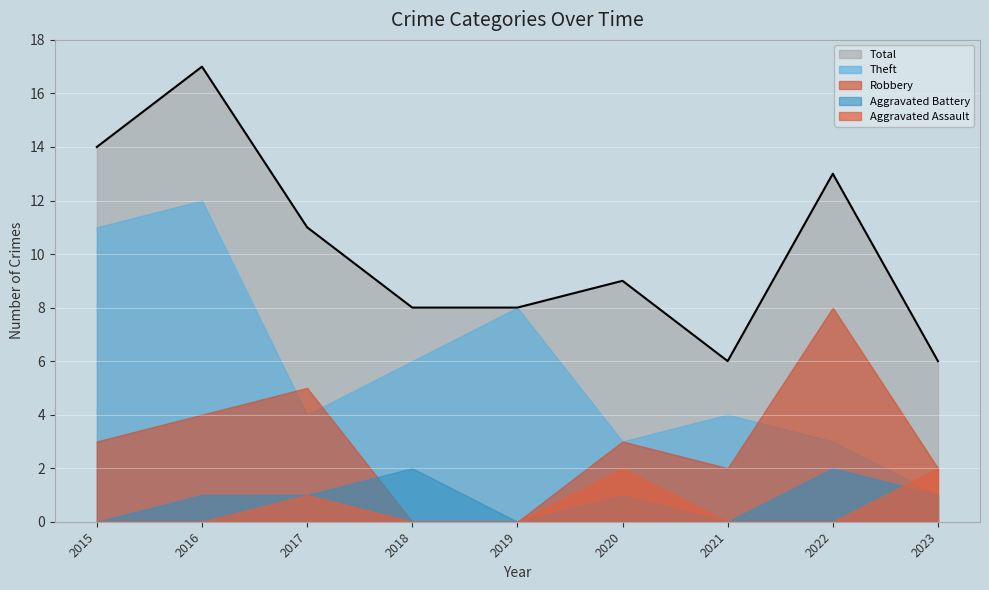

What are all the series names shown in the legend?

Total, Theft, Robbery, Aggravated Battery, Aggravated Assault